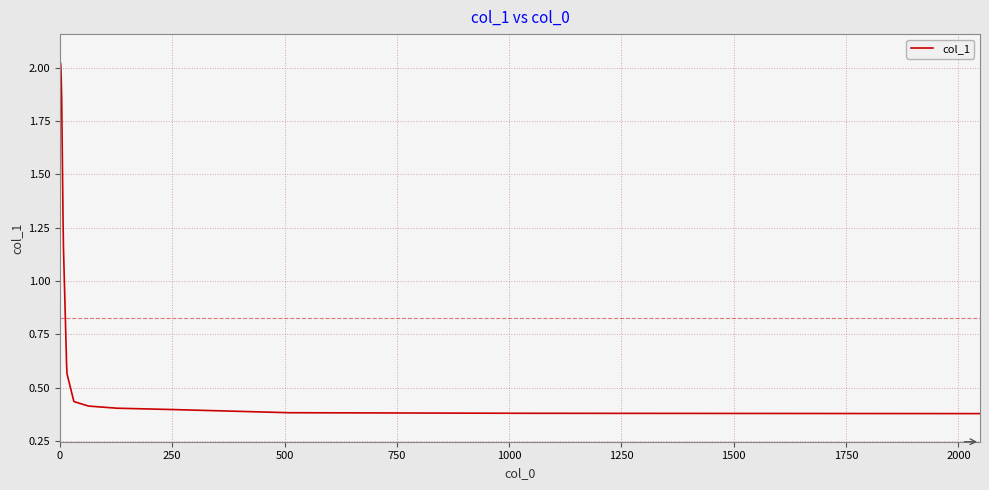

How many categories are shown in the chart?

23